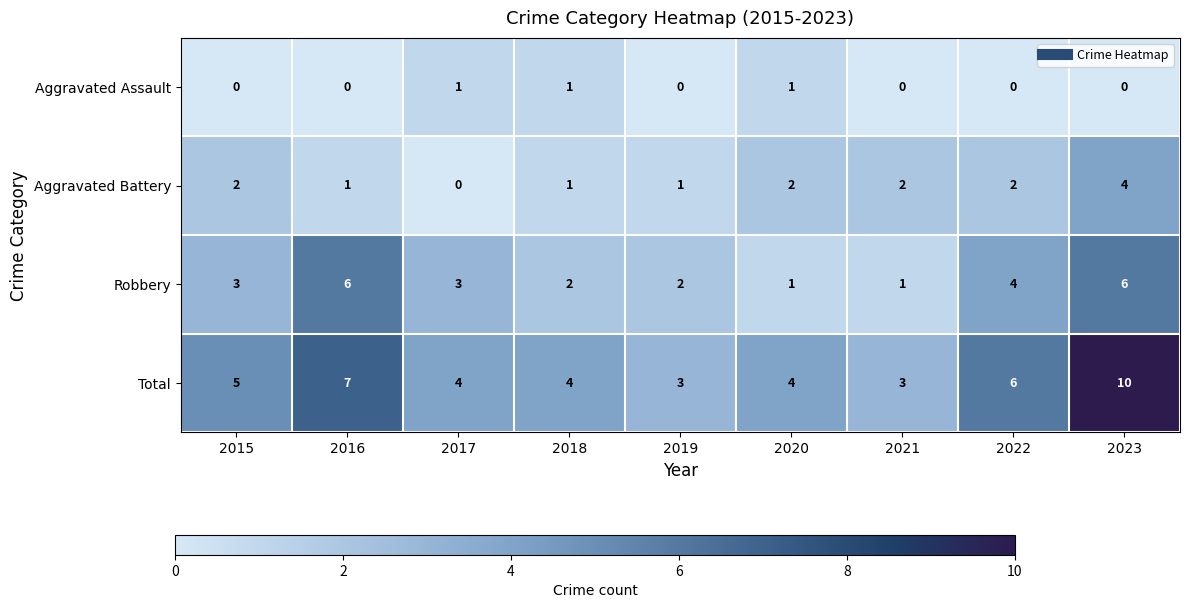

Which series has the largest total across all categories?

Total